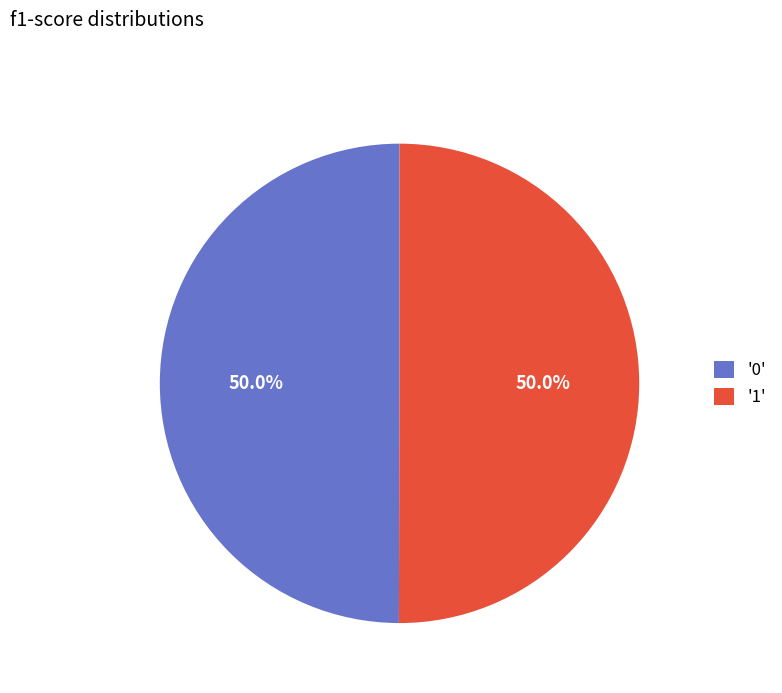

Combined, do '1' and '0' account for over 50%?

Yes